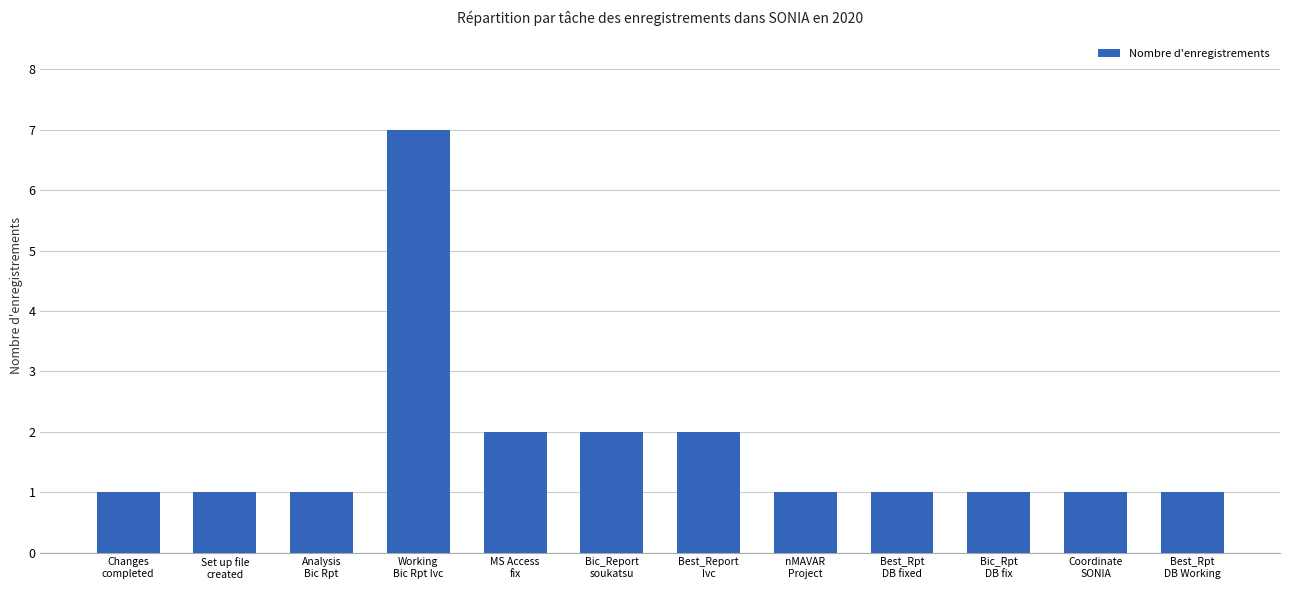

What is the label of the 11th bar from the left?

Coordinate
SONIA